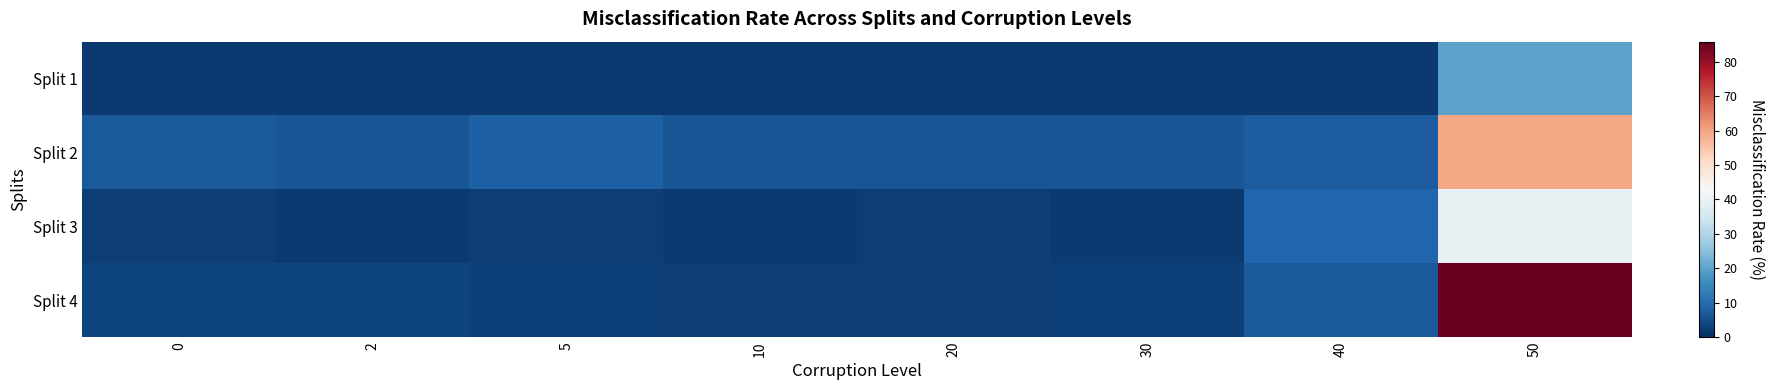

At 40, list the series in order from smallest to largest.

Split 1, Split 4, Split 2, Split 3